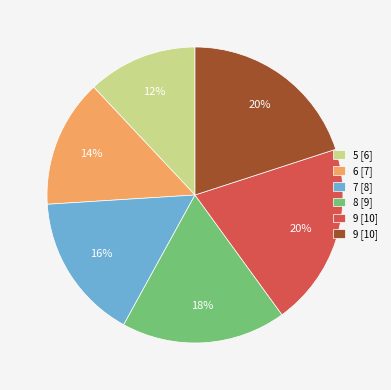

Is there any slice that represents more than half of the pie?

No